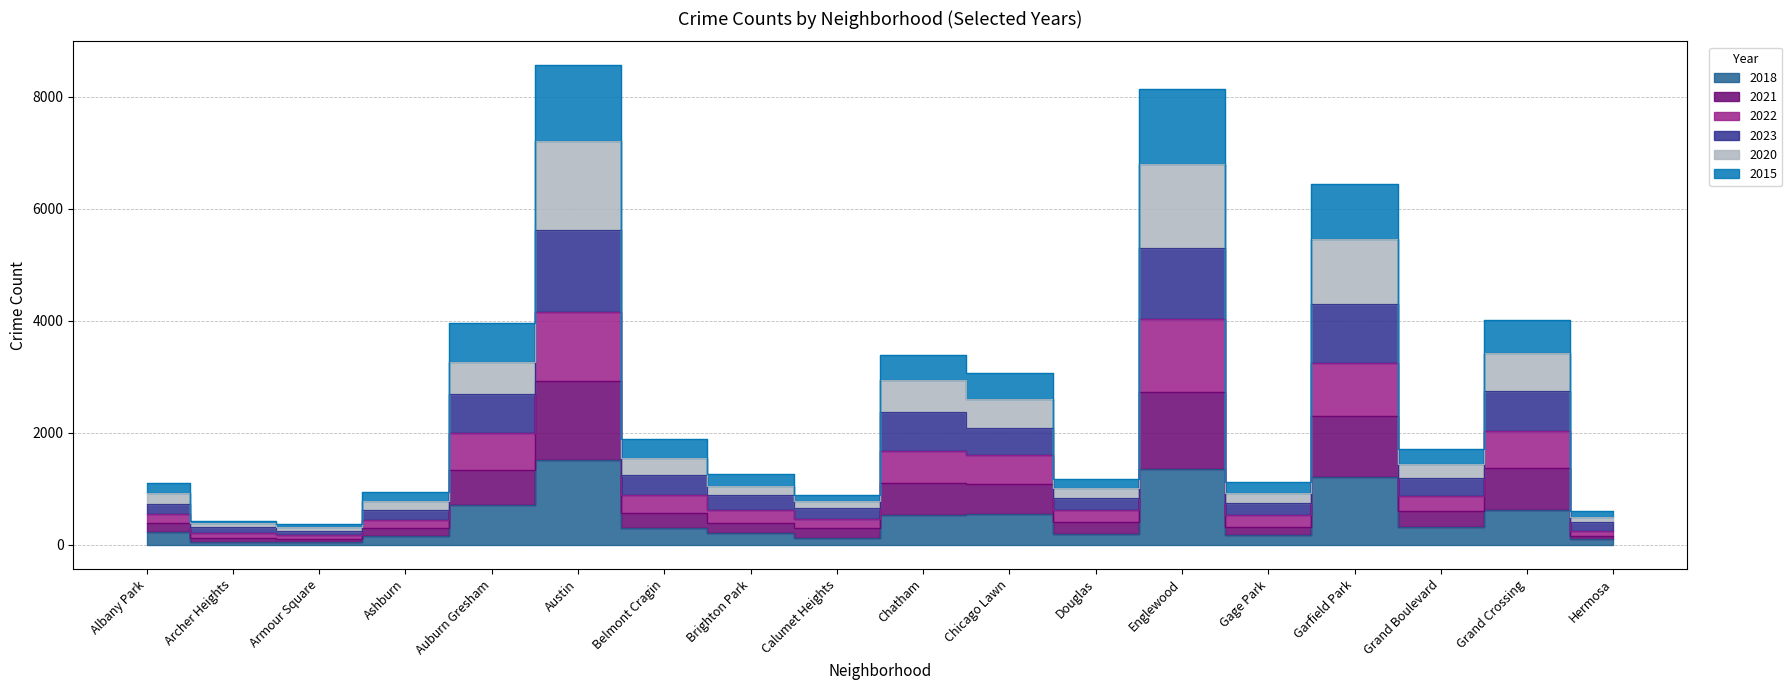

True or false: 2021 and 2023 intersect in this chart.

False